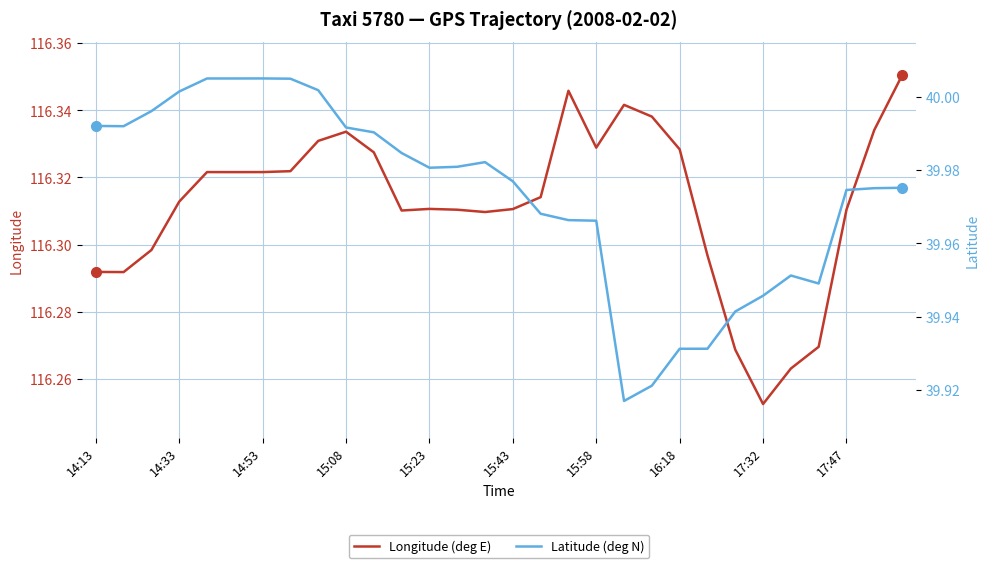

Is it true that Longitude (deg E) equals 157.0 at 15:58?

False